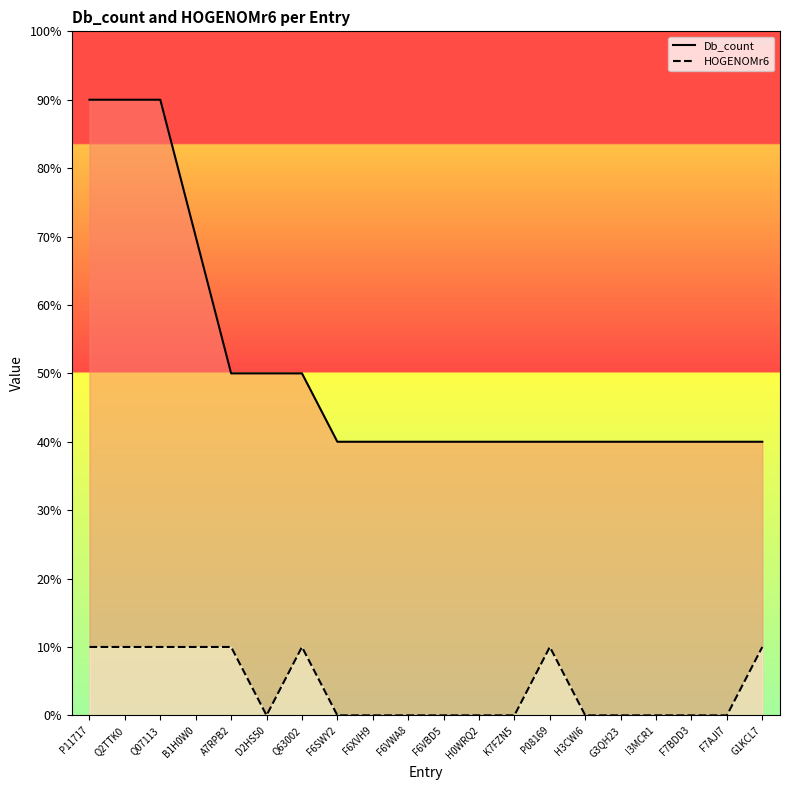

How many lines are shown in the chart?

2